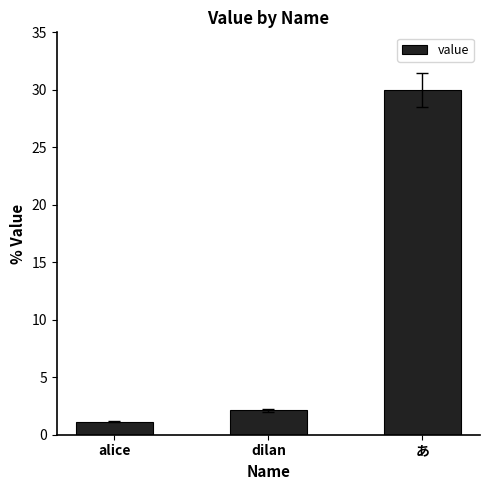

Count the number of categories in the chart.

3